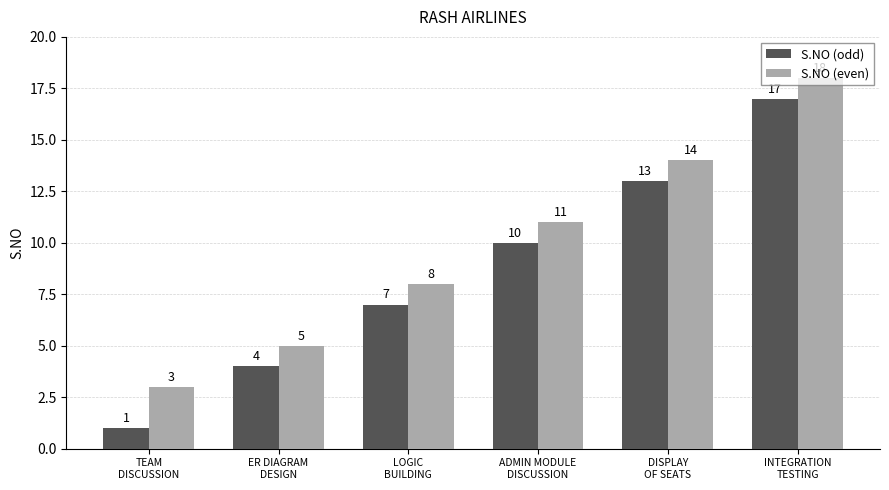

List the series in order of their overall mean, lowest first.

S.NO (odd), S.NO (even)